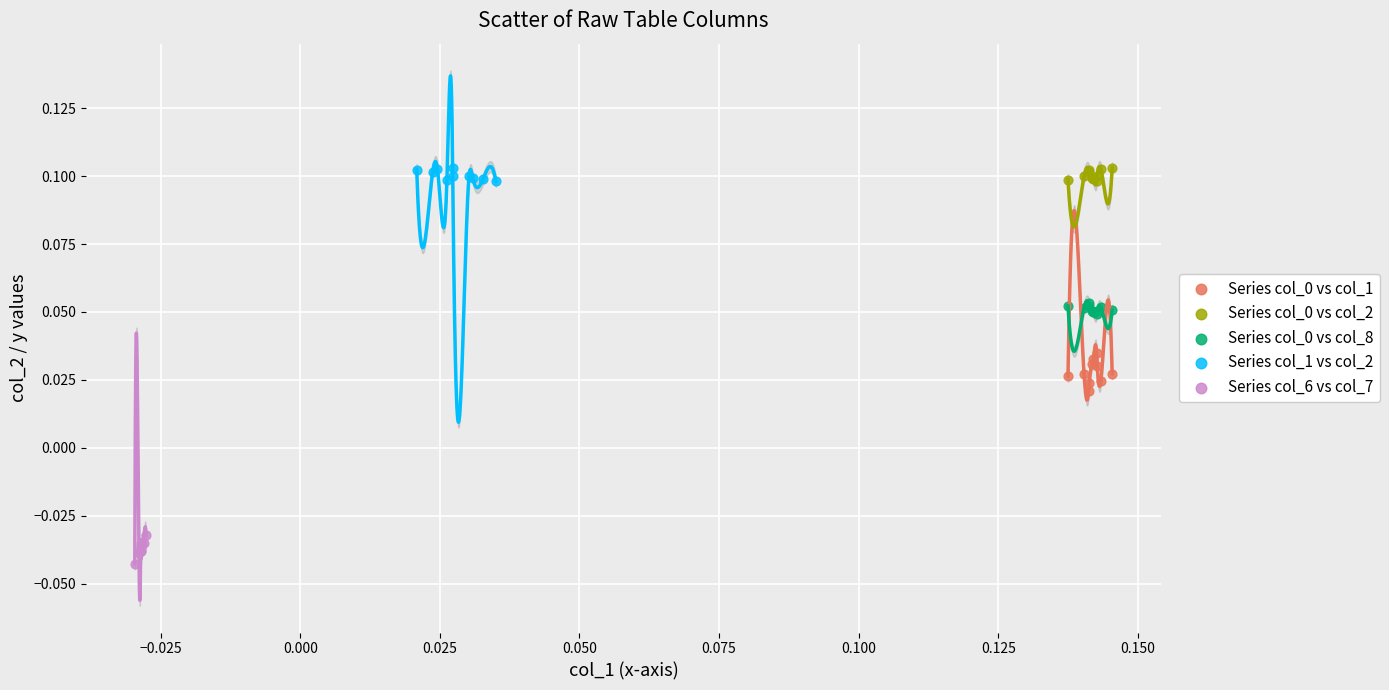

Which series reaches the minimum Y coordinate?

Series col_6 vs col_7